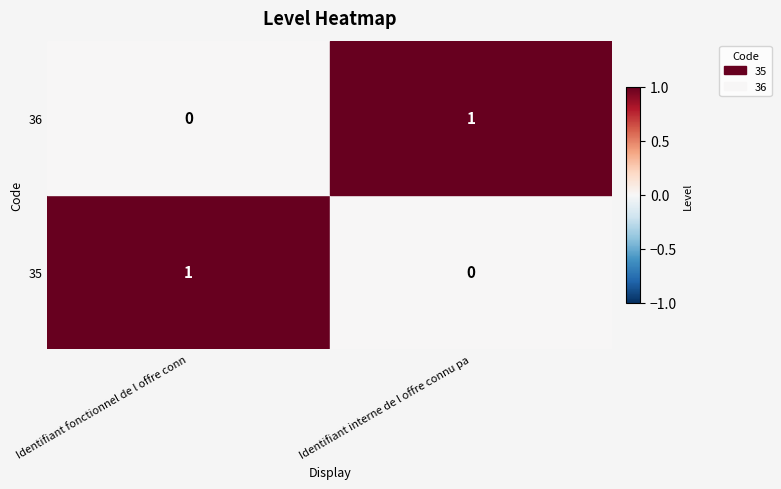

Count the number of categories in the chart.

2